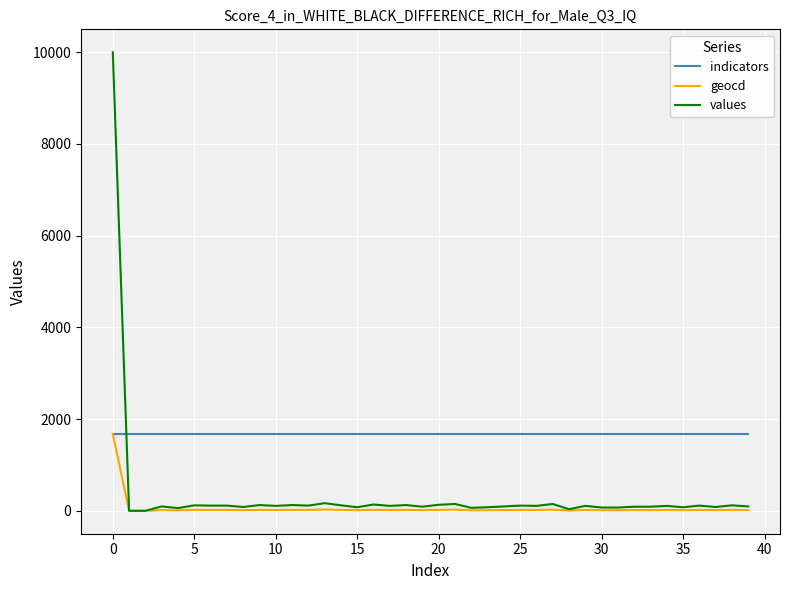

Which series has the largest total across all categories?

indicators